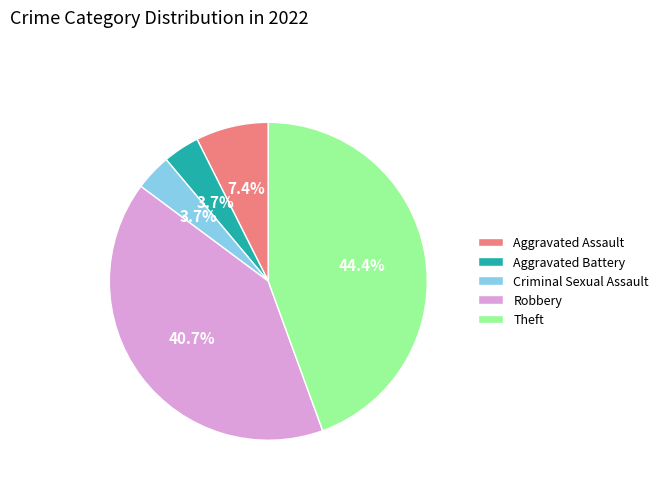

Do Robbery and Aggravated Battery together represent more than half of the pie?

No